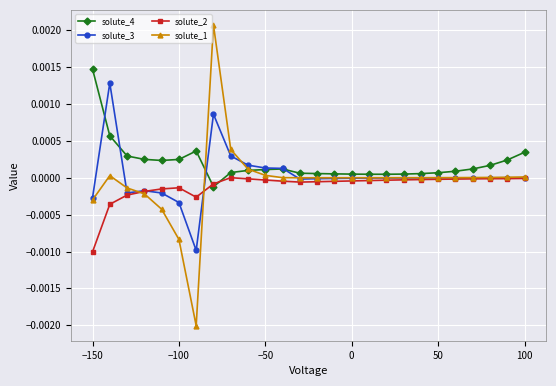

True or false: solute_2 has more than 1 points higher than both neighbors.

True